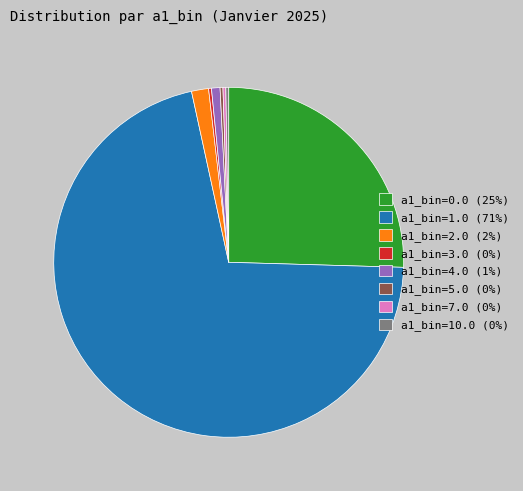

Which category has the biggest portion of the pie?

a1_bin=1.0 (71%)